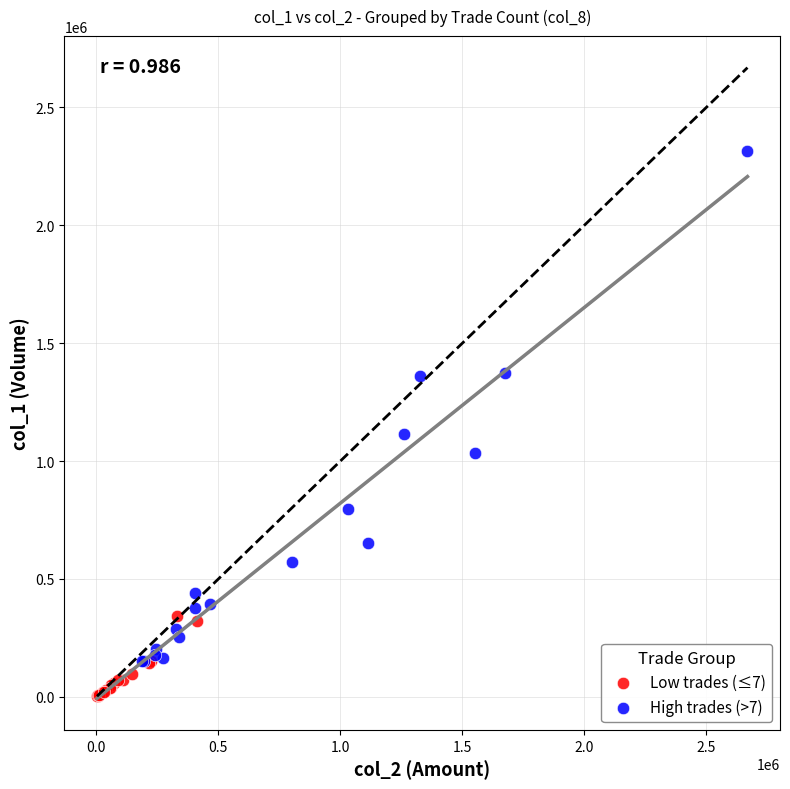

Which series reaches the maximum Y coordinate?

High trades (>7)